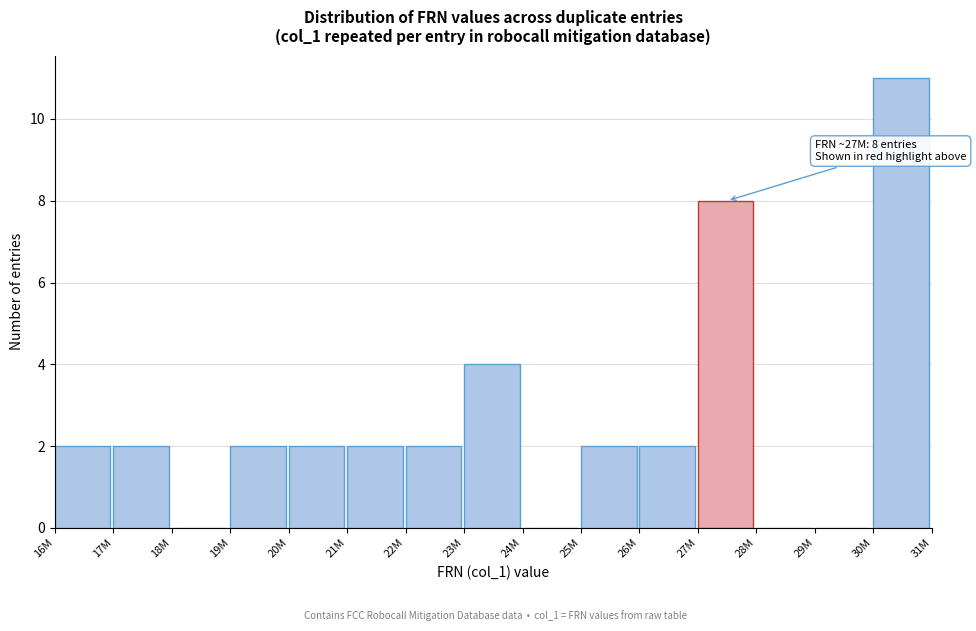

Reading right to left, transcribe all the data shown in this chart.

30M=11	29M=0	28M=0	27M=8	26M=2	25M=2	24M=0	23M=4	22M=2	21M=2	20M=2	19M=2	18M=0	17M=2	16M=2